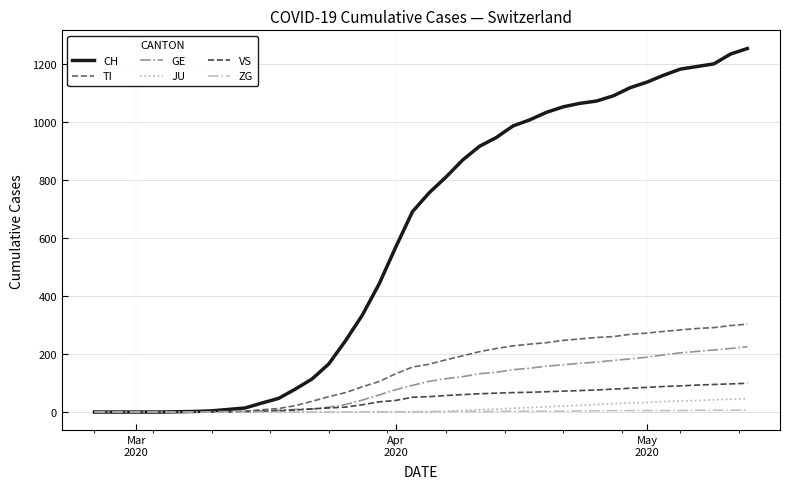

Which series has the largest total across all categories?

CH